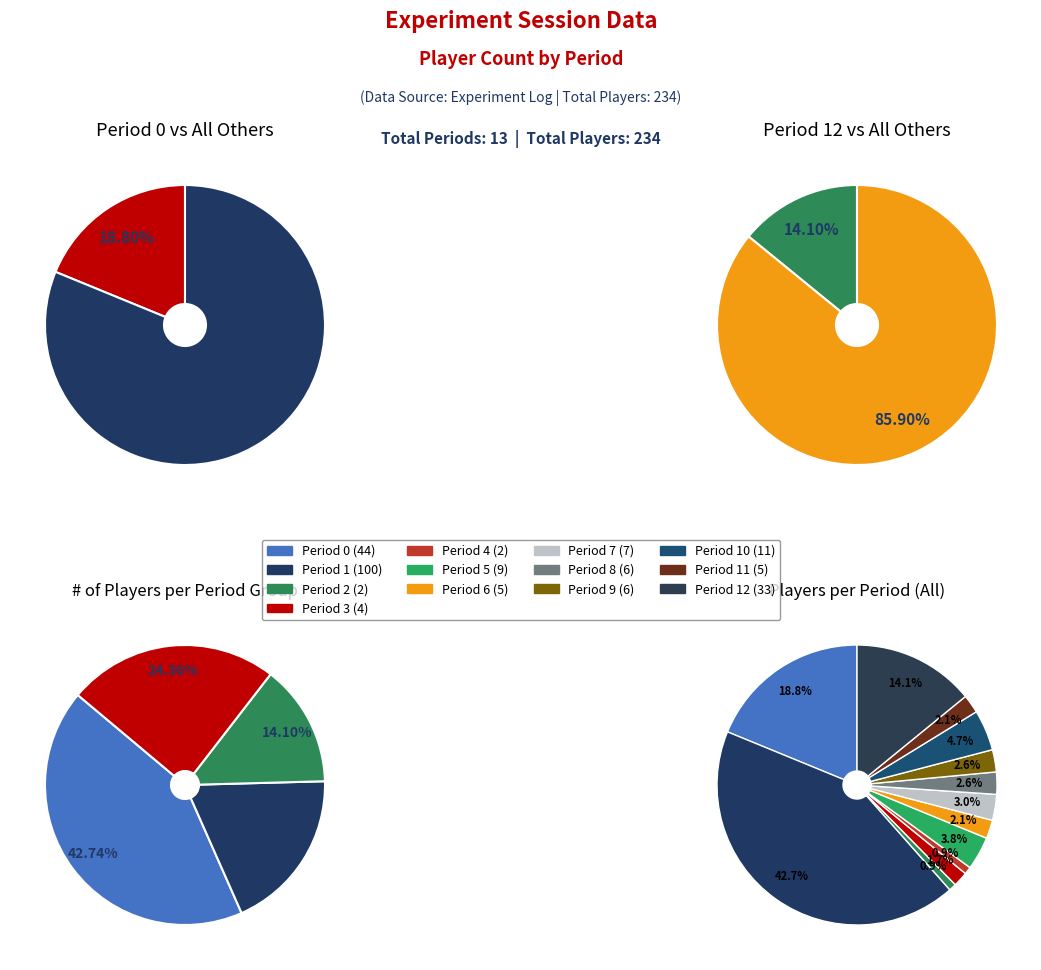

The Period 7 slice represents 3% of the pie. True or false?

True